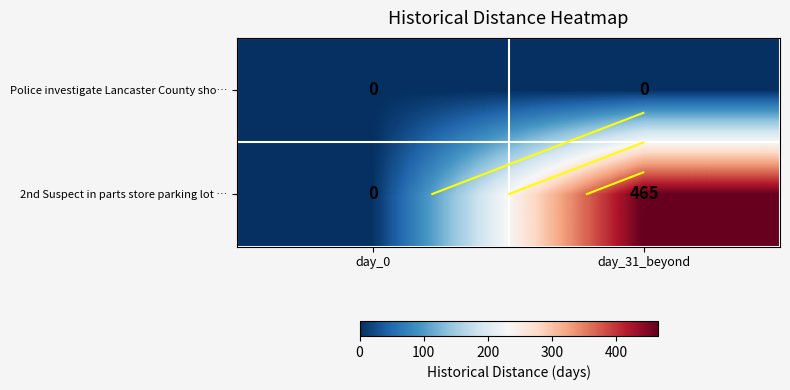

Is the value of Police investigate Lancaster County sho… at day_31_beyond greater than the value of 2nd Suspect in parts store parking lot … at day_0?

No